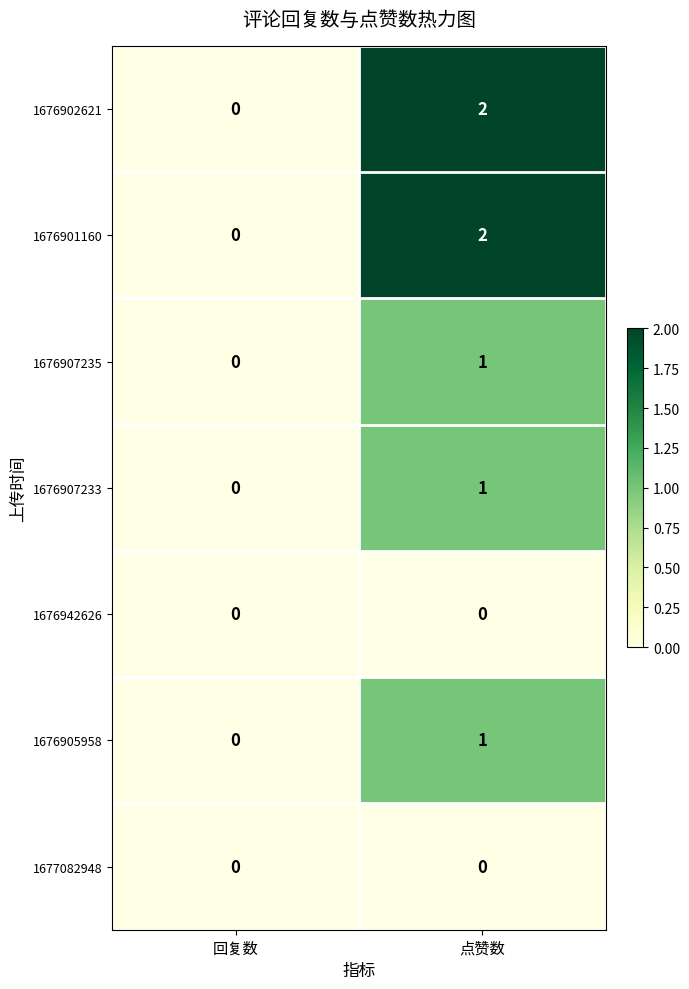

Is it true that 1676905958 equals 1 at 回复数?

False